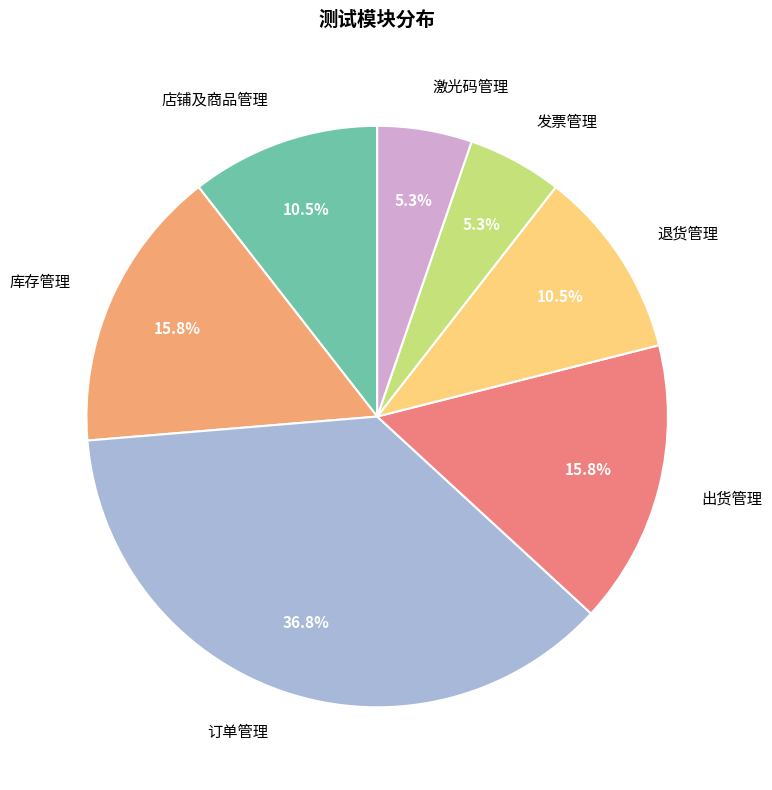

Does any single category account for the majority?

No